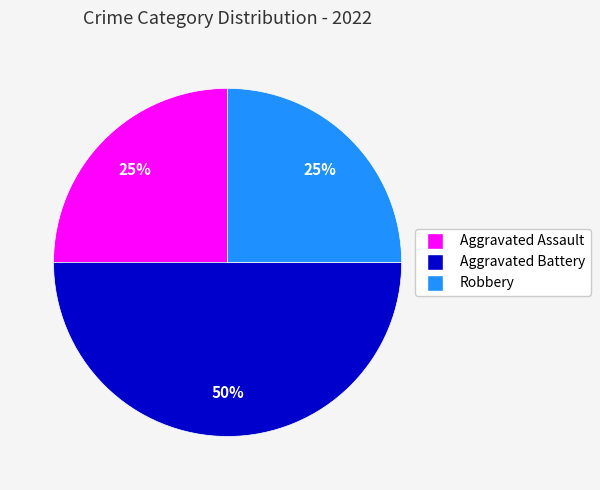

To the nearest percent, what is the average slice percentage?

33%